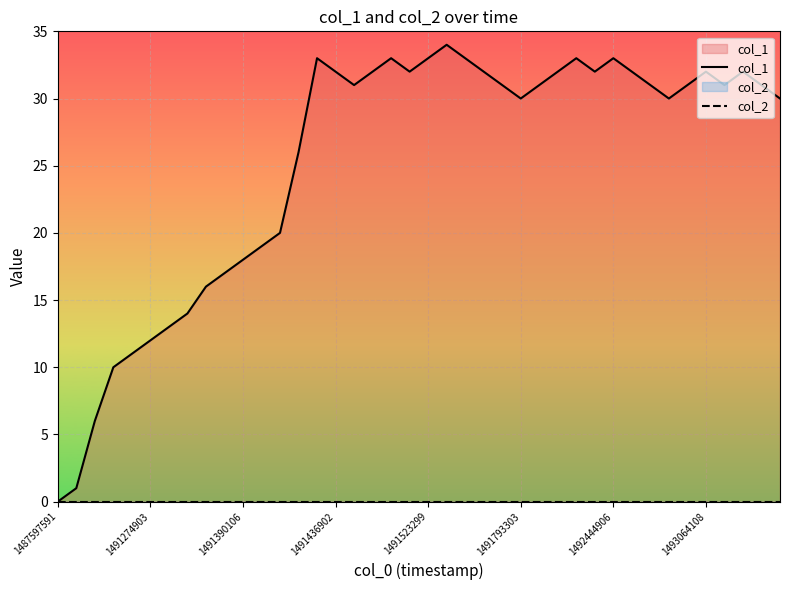

Which has a higher value, 27 or 11?

27